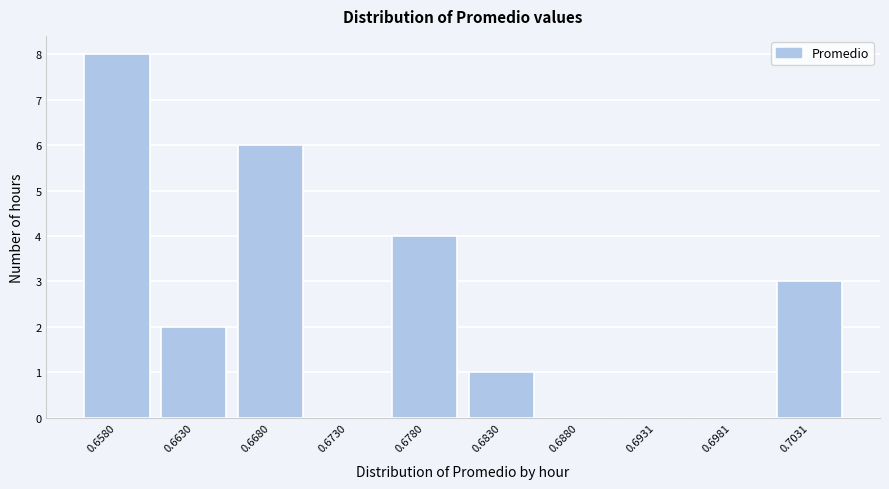

Reading left to right, list all the values displayed in this chart.

0.6580=8	0.6630=2	0.6680=6	0.6730=0	0.6780=4	0.6830=1	0.6880=0	0.6931=0	0.6981=0	0.7031=3